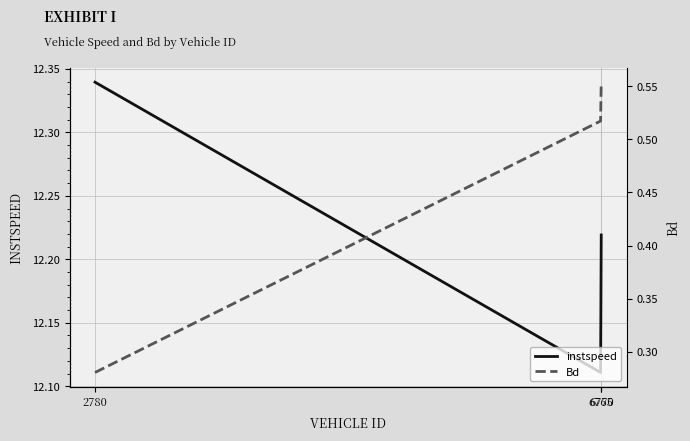

What are all the series names shown in the legend?

instspeed, Bd